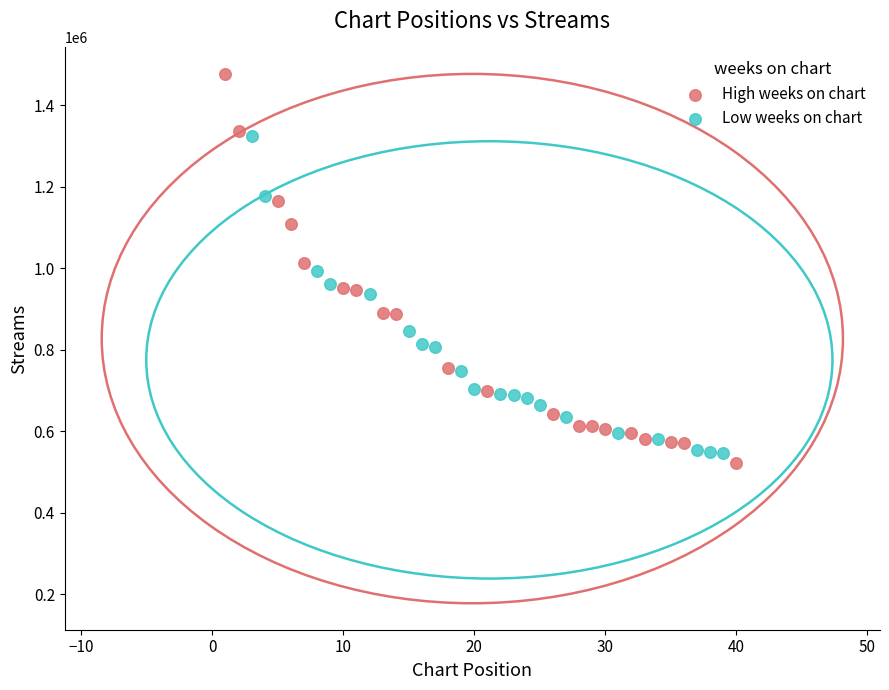

Which series has the largest Y range (max minus min)?

High weeks on chart